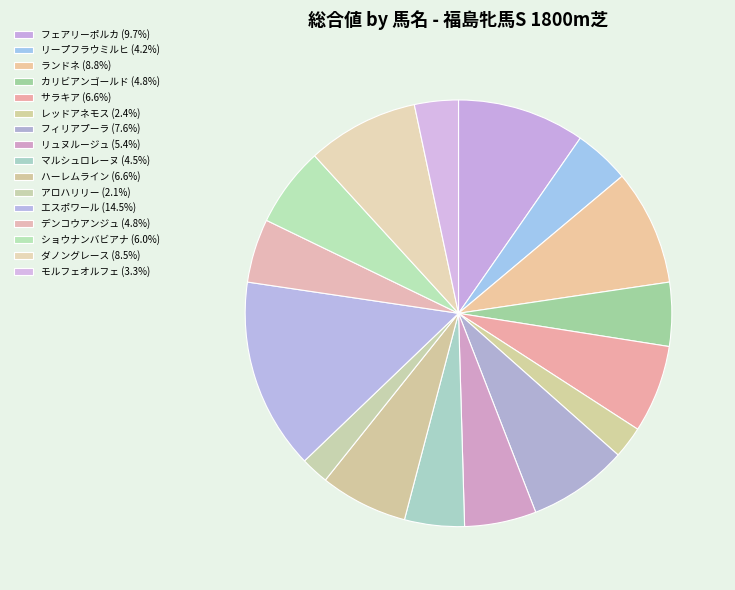

How many segments does this pie chart have?

16